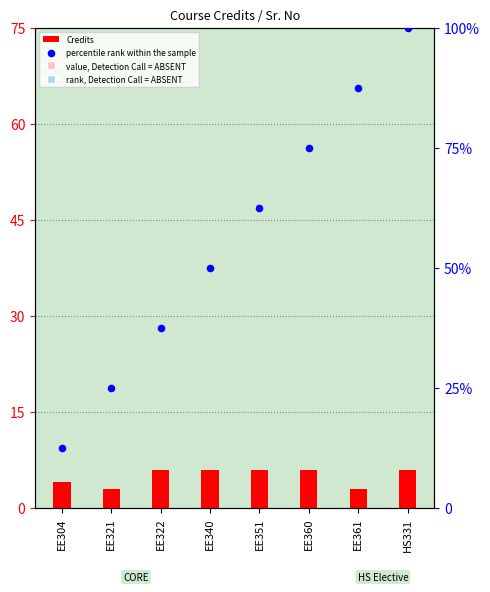

Which series has the largest total across all categories?

percentile rank within the sample